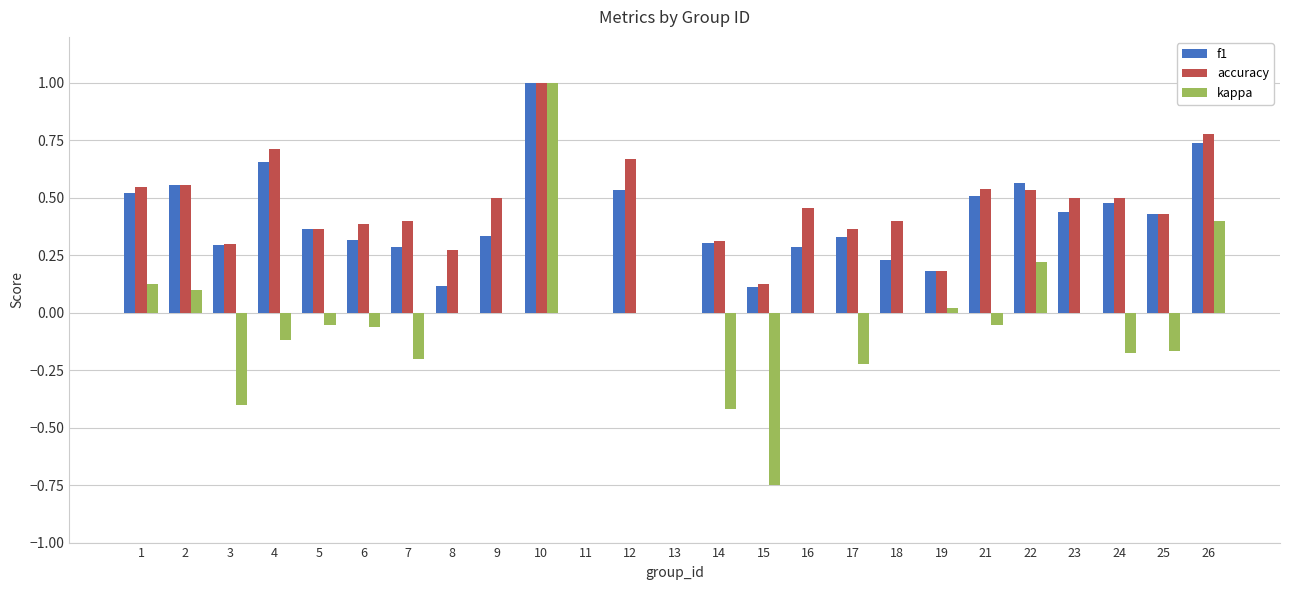

How many f1 values are between 0 and 1?

25